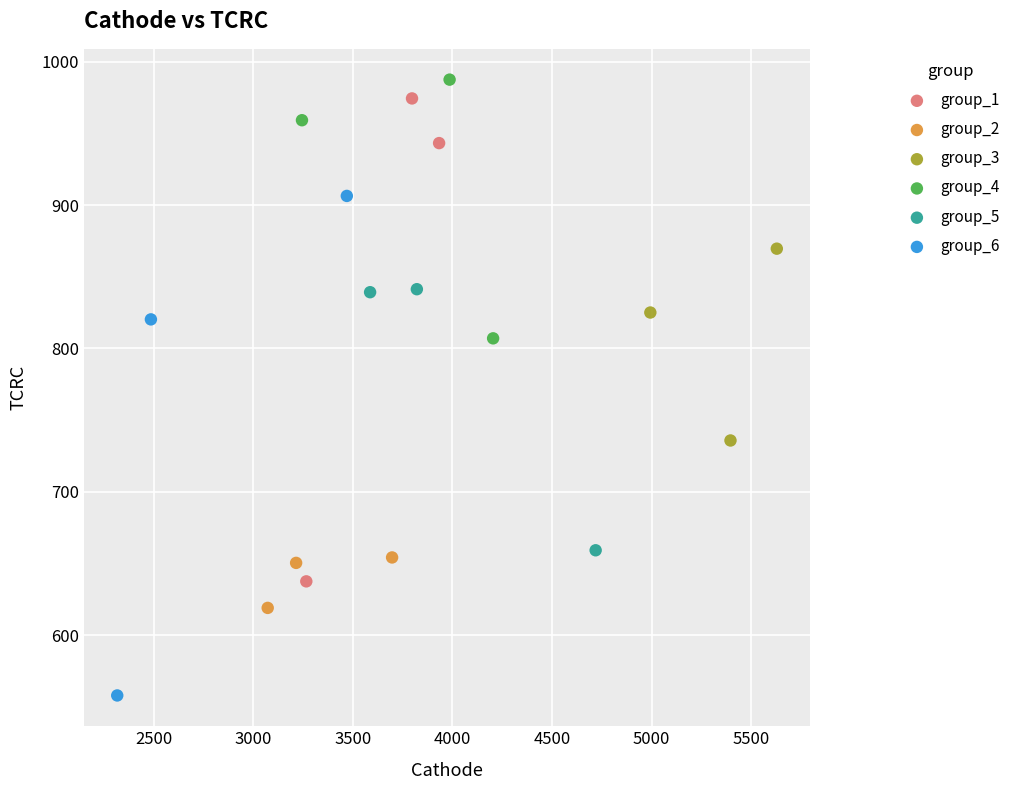

Which series contains the lowest Y value?

group_6